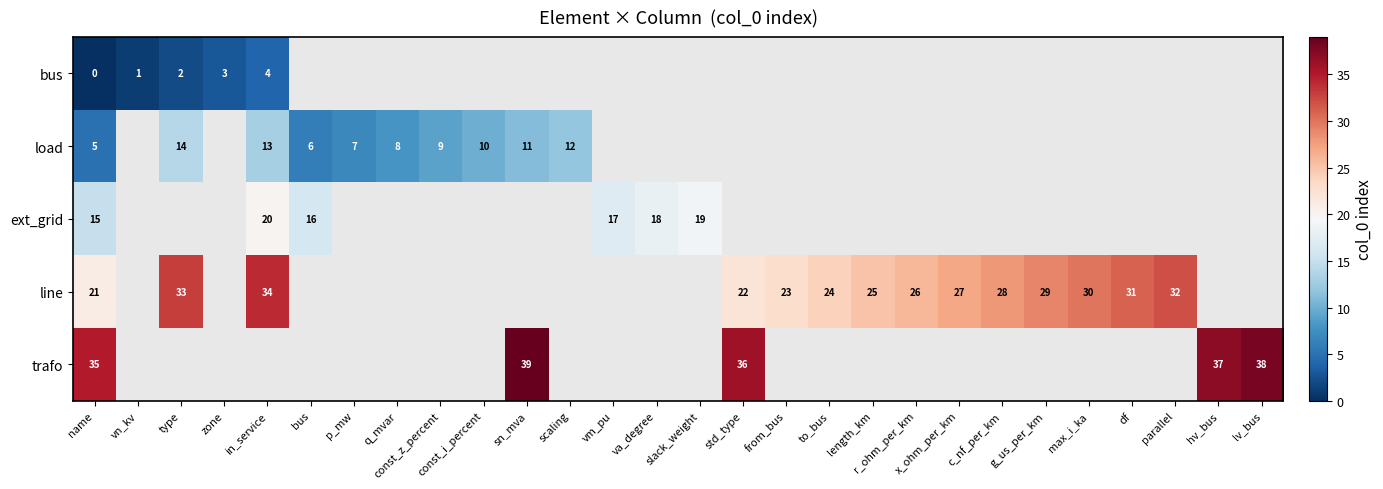

Is the value of row_4 at vm_pu greater than the value of row_2 at df?

No